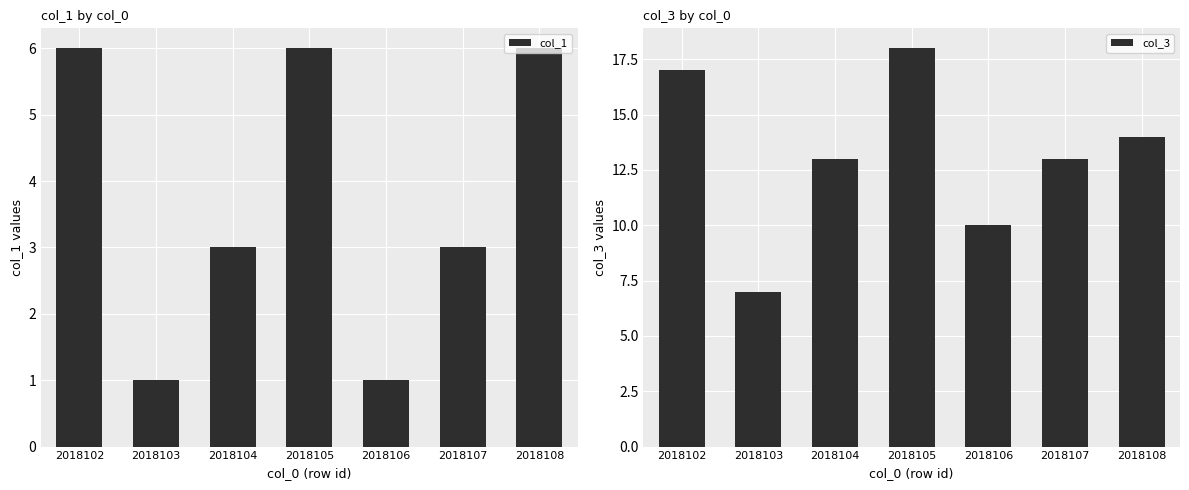

The col_3 series shows 7 at 2018103. True or false?

True